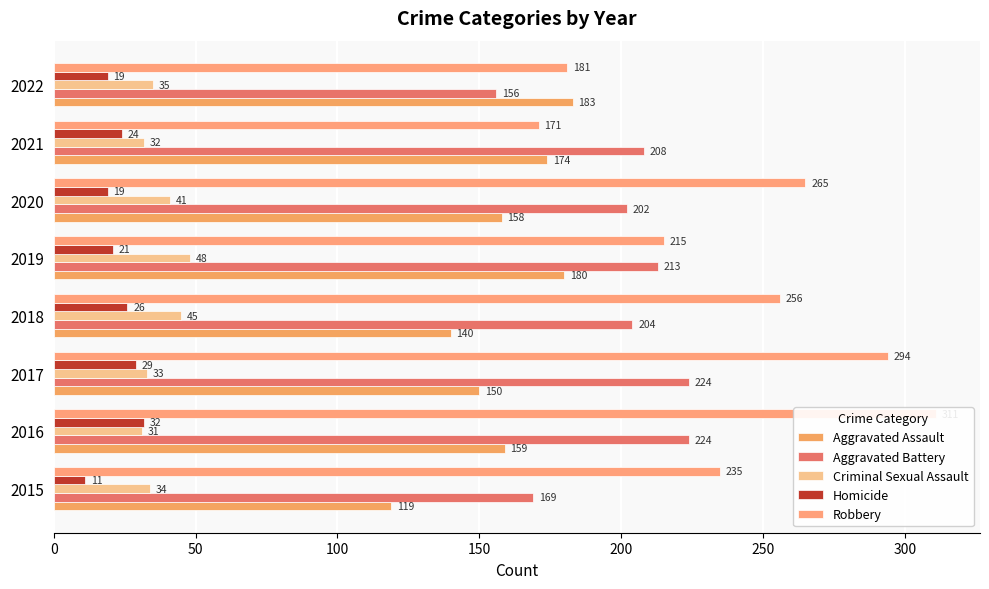

What is the average value of the Aggravated Battery series?

200